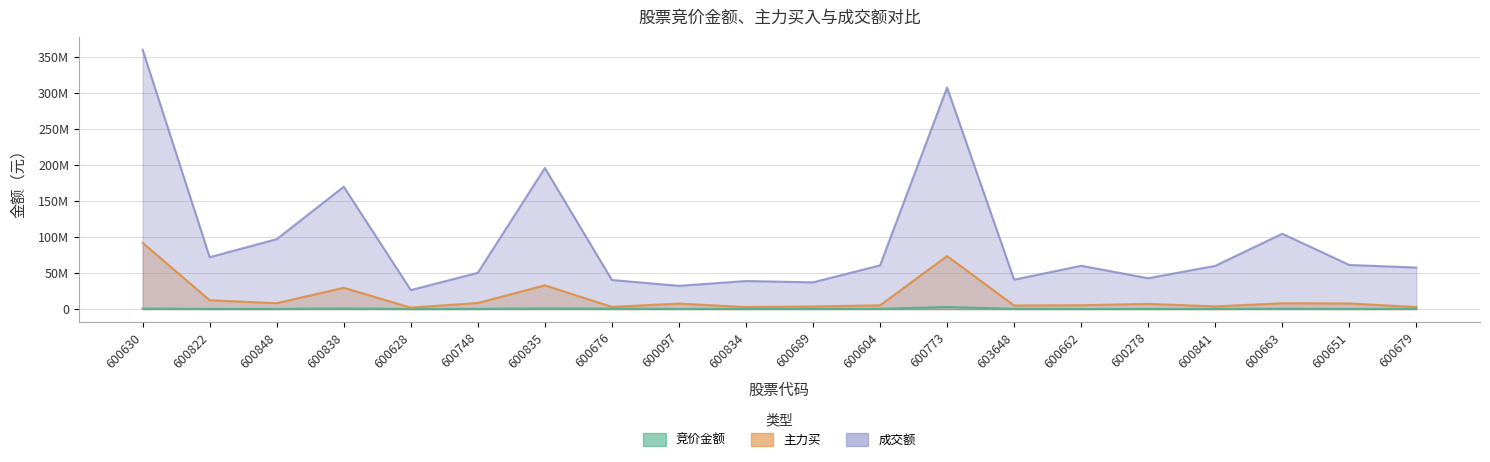

What is the difference between the maximum and minimum values in the 成交额 series?

333249403